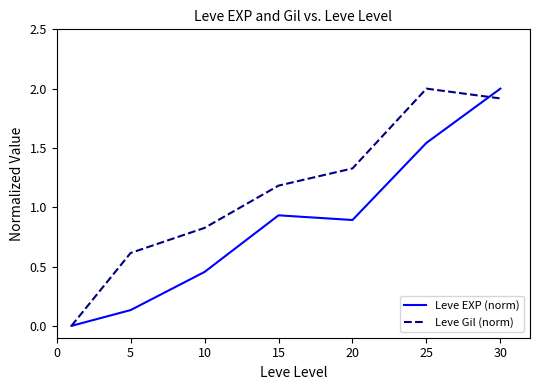

Which series has the largest total across all categories?

Leve Gil (norm)